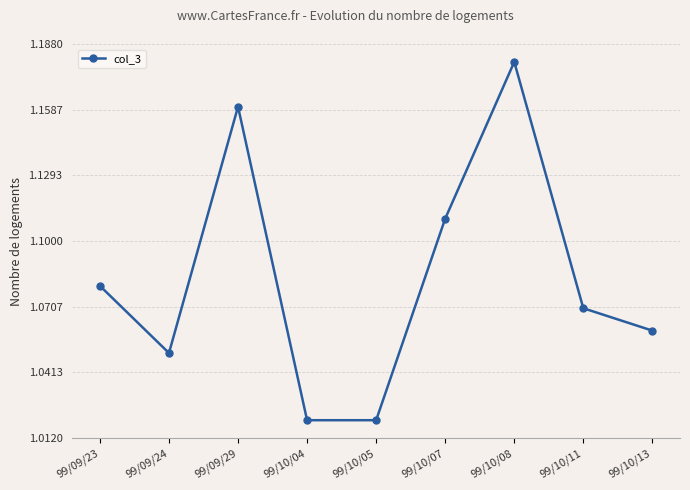

What position from the right is 99/09/23?

9